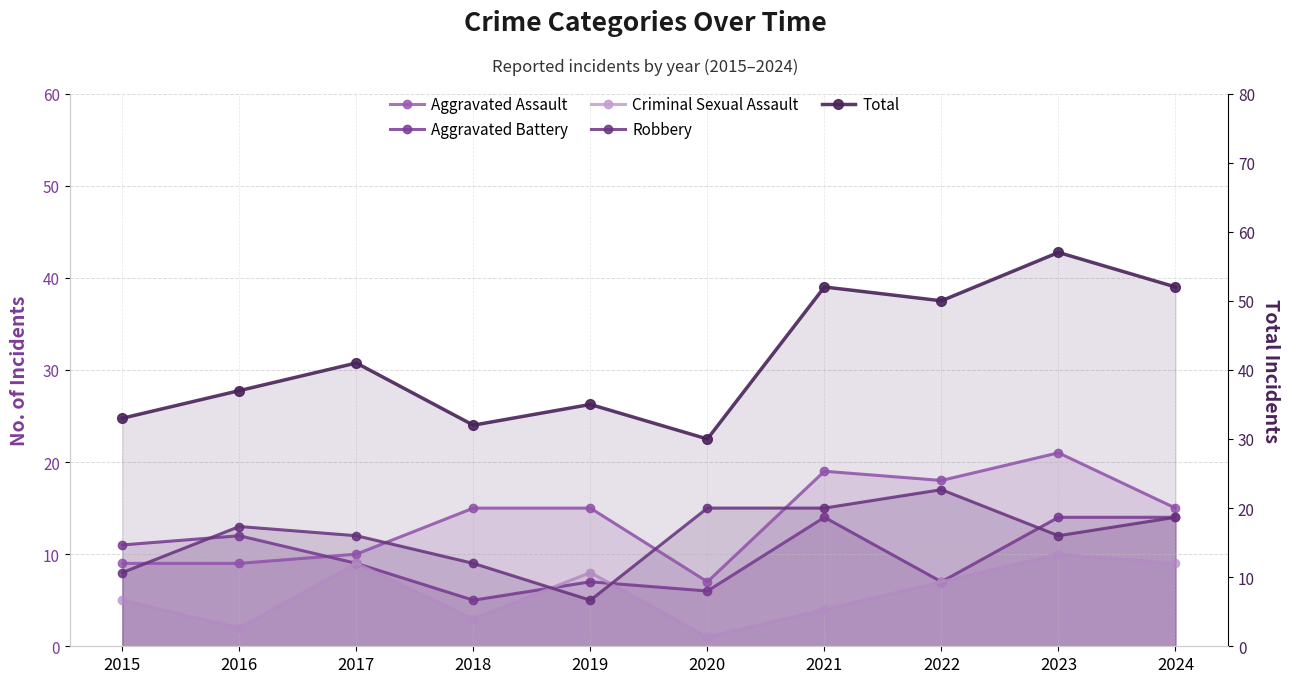

Rank the series by their maximum value, from highest to lowest.

Total, Aggravated Assault, Robbery, Aggravated Battery, Criminal Sexual Assault